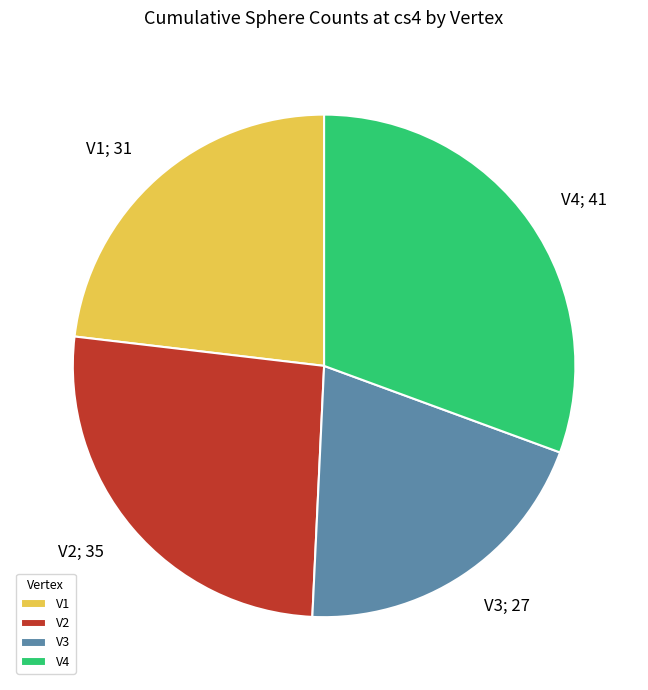

Combined, do V4 and V1 account for over 50%?

Yes